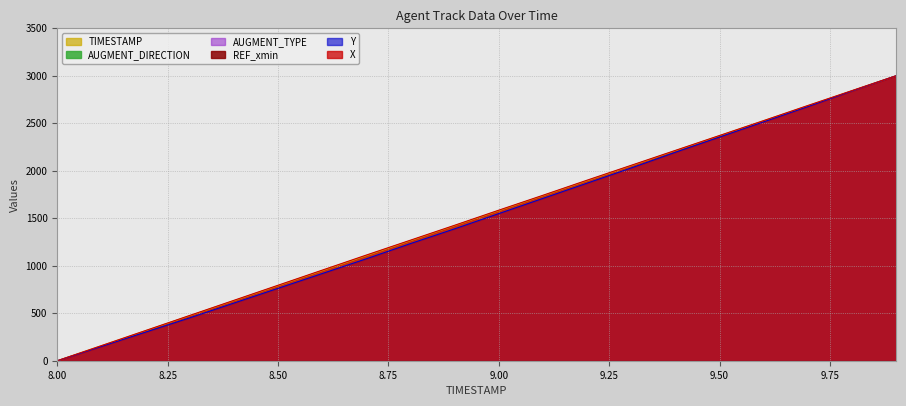

At which category is the sum across all series the highest?

9.9